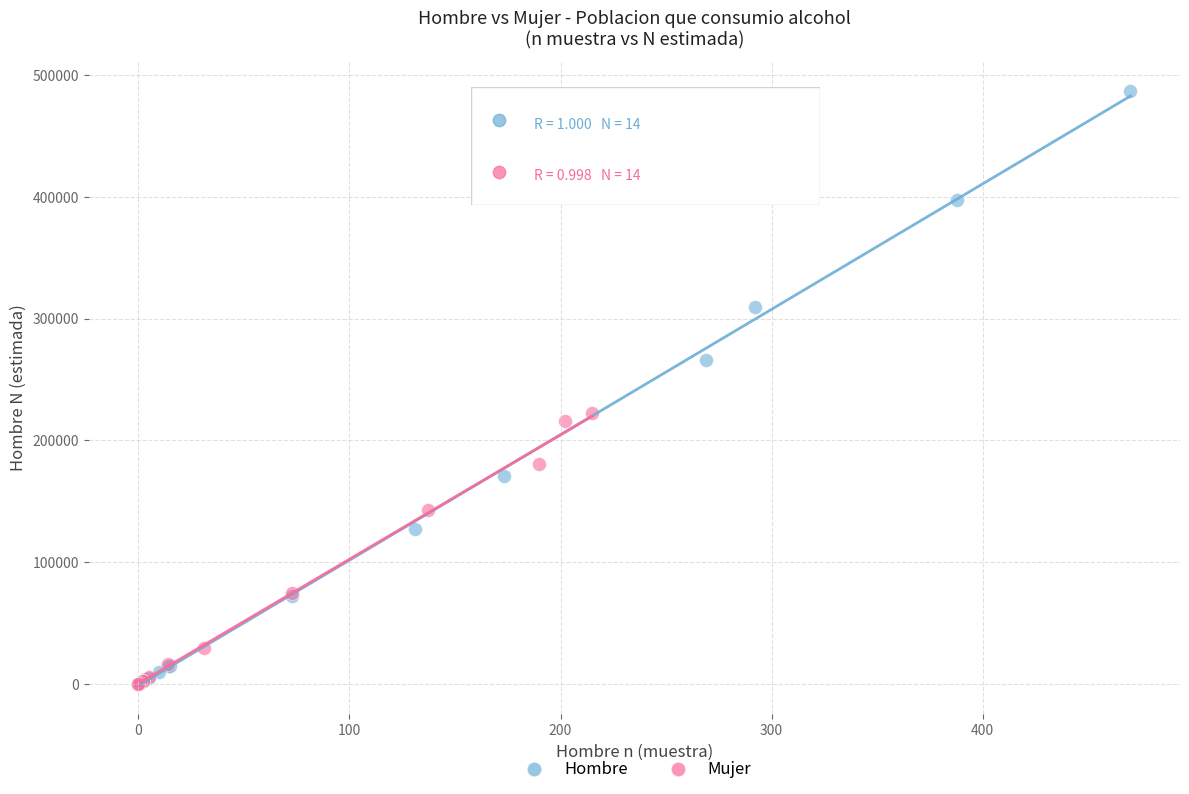

Which series reaches the maximum Y coordinate?

Hombre